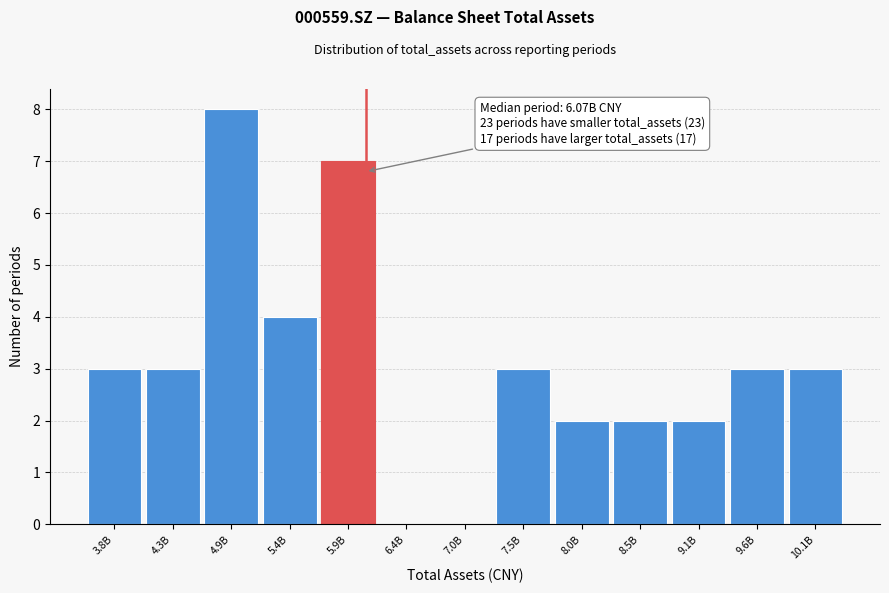

Reading left to right, list all the values displayed in this chart.

3.8B=3	4.3B=3	4.9B=8	5.4B=4	5.9B=7	6.4B=0	7.0B=0	7.5B=3	8.0B=2	8.5B=2	9.1B=2	9.6B=3	10.1B=3